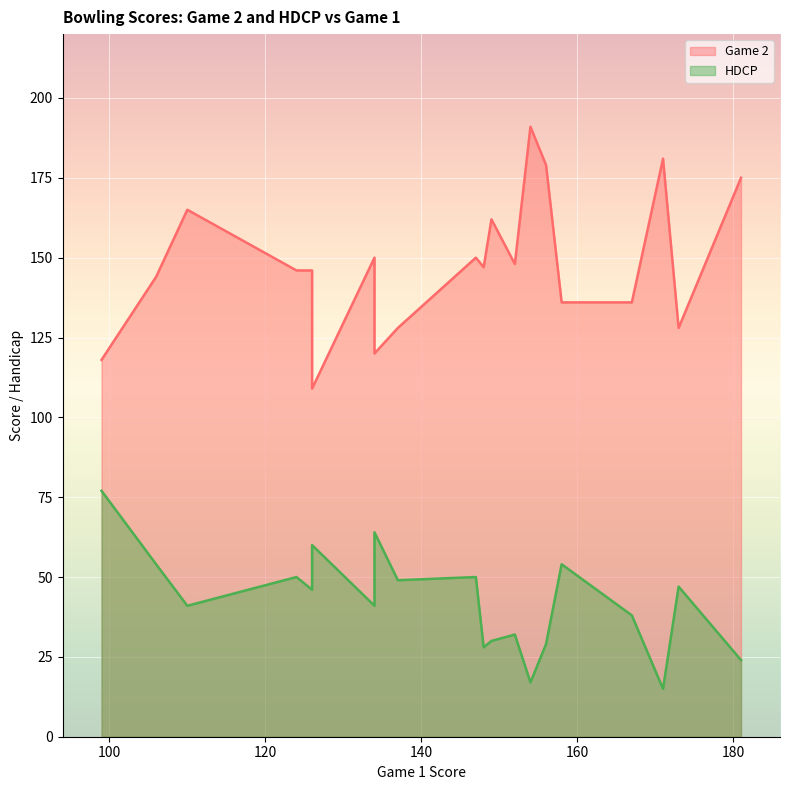

What is the minimum value for Game 2?

109